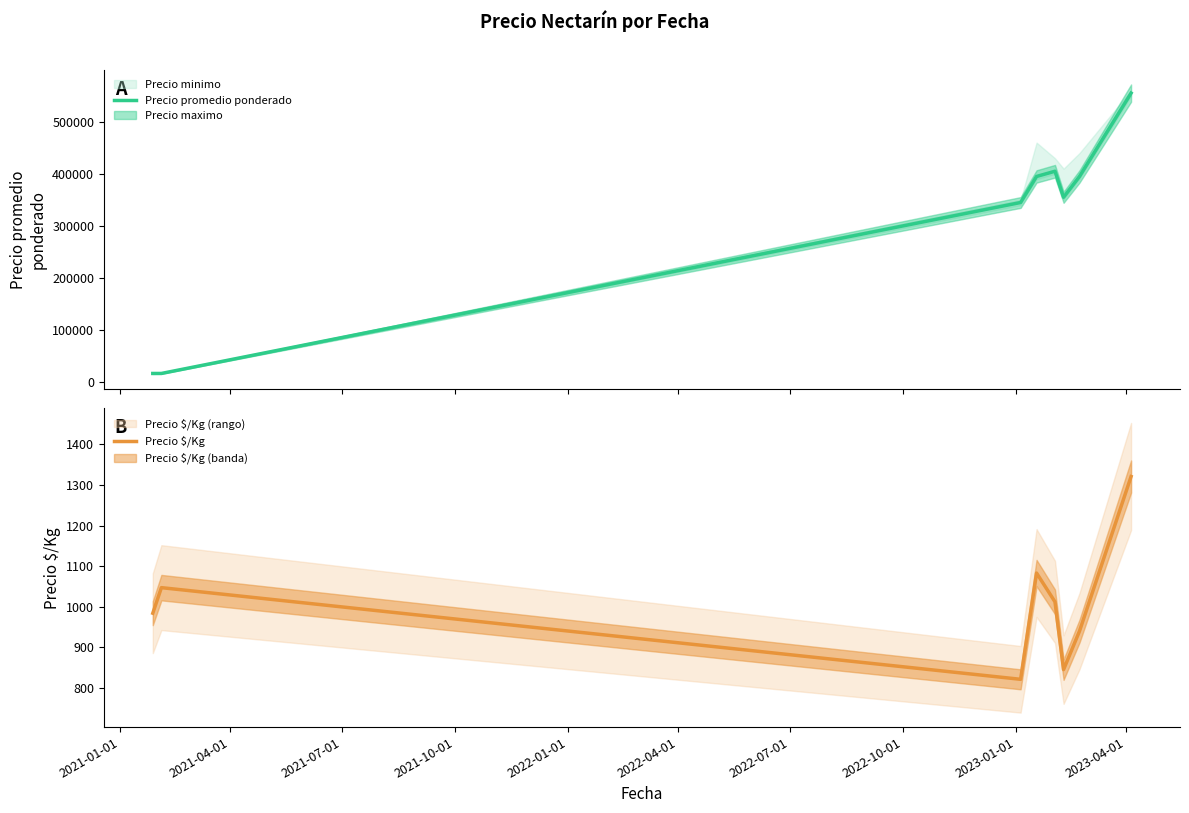

Rank the series at 2021-04-01 from lowest to highest value.

Precio $/Kg, Precio promedio ponderado